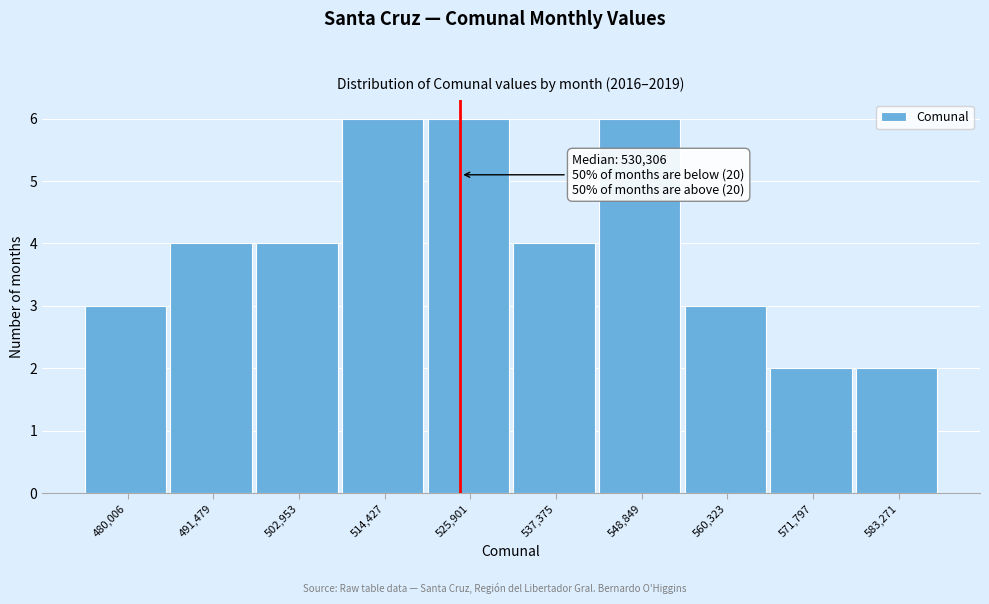

Reading left to right, extract all data points from this chart.

3	4	4	6	6	4	6	3	2	2